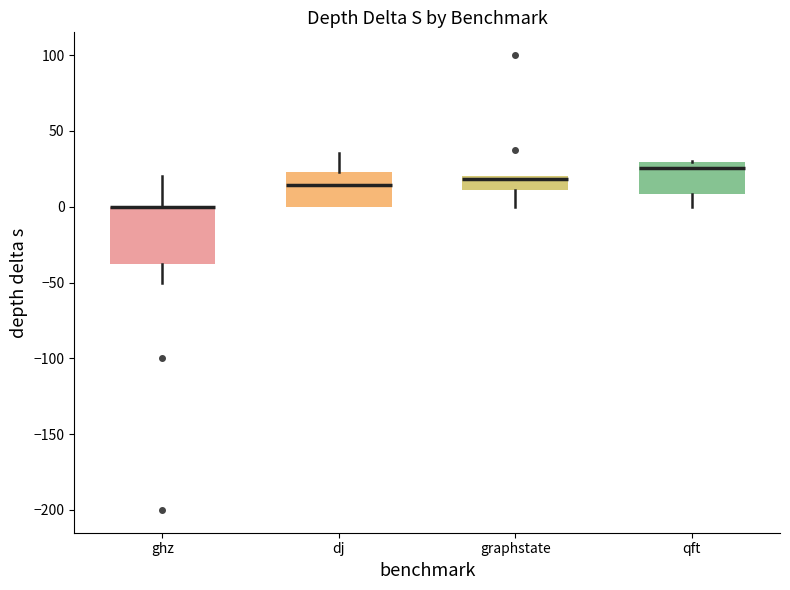

Comparing the boxes themselves (not the whiskers), which one is the tallest?

ghz